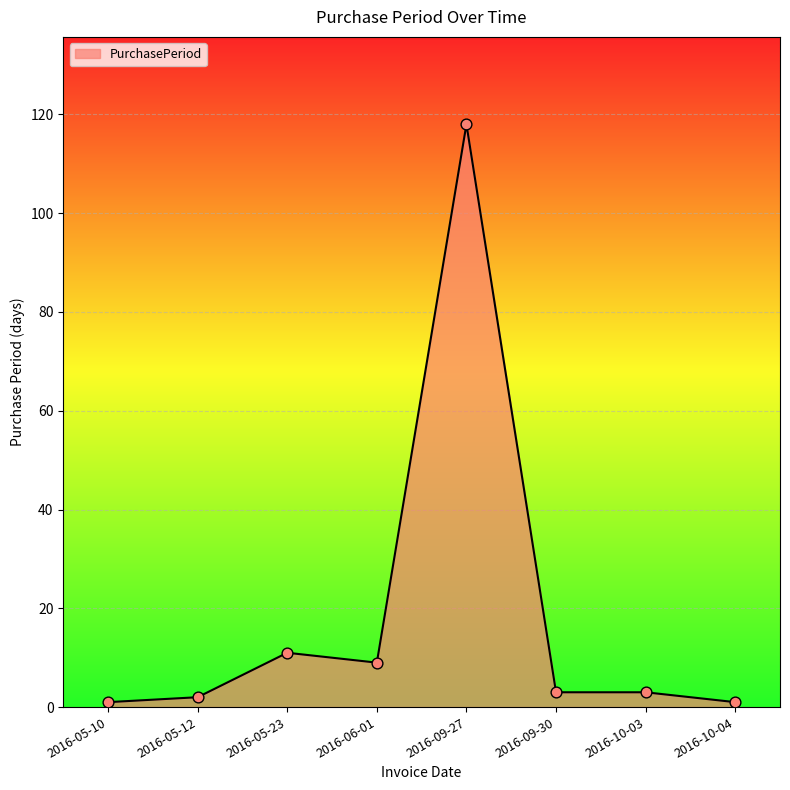

Which has a higher value, 2016-05-12 or 2016-05-23?

2016-05-23